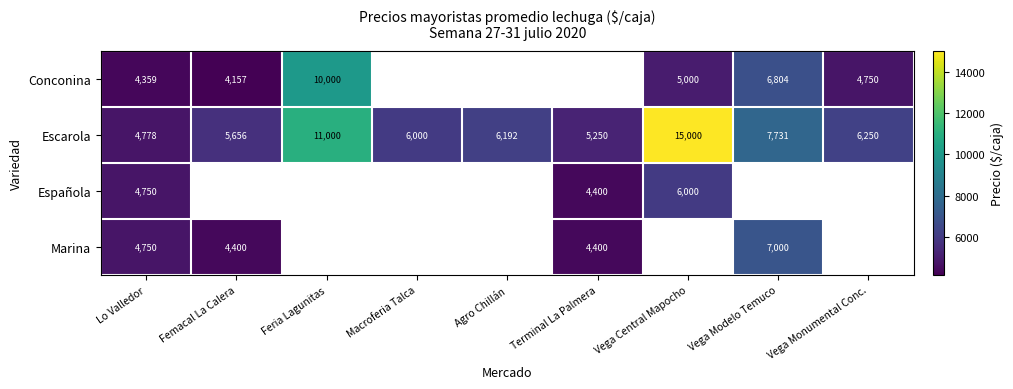

Is it true that Marina equals 1626 at Lo Valledor?

False